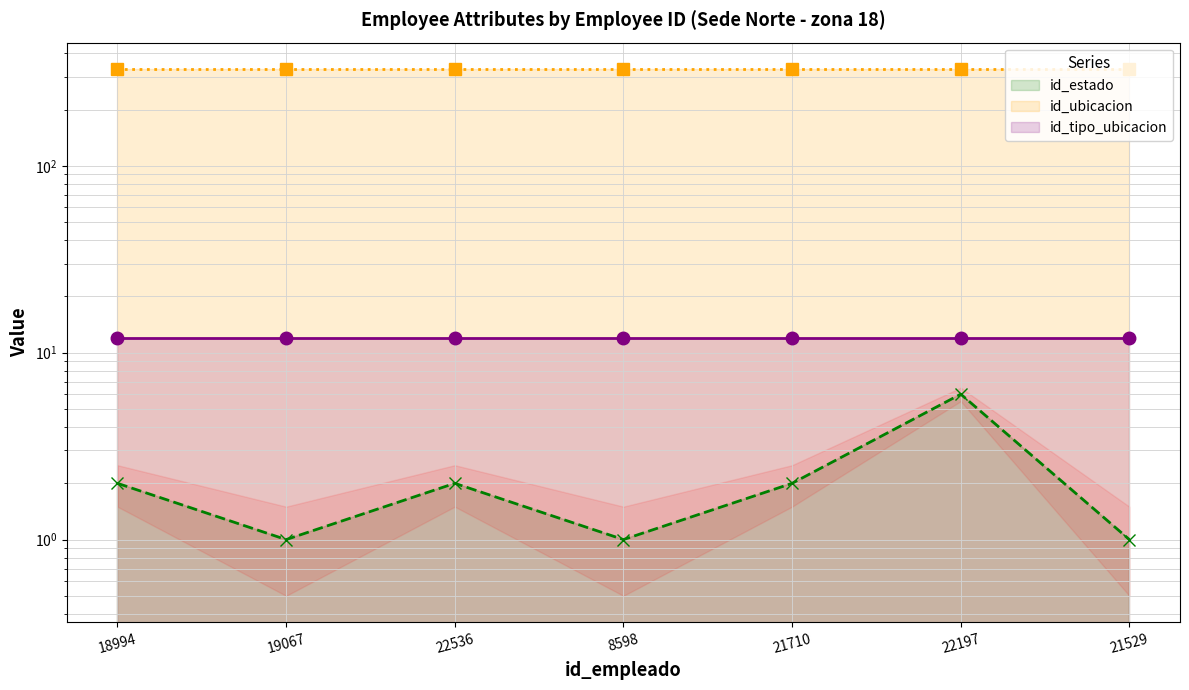

What is the approximate value of id_tipo_ubicacion (line) at 18994?

12